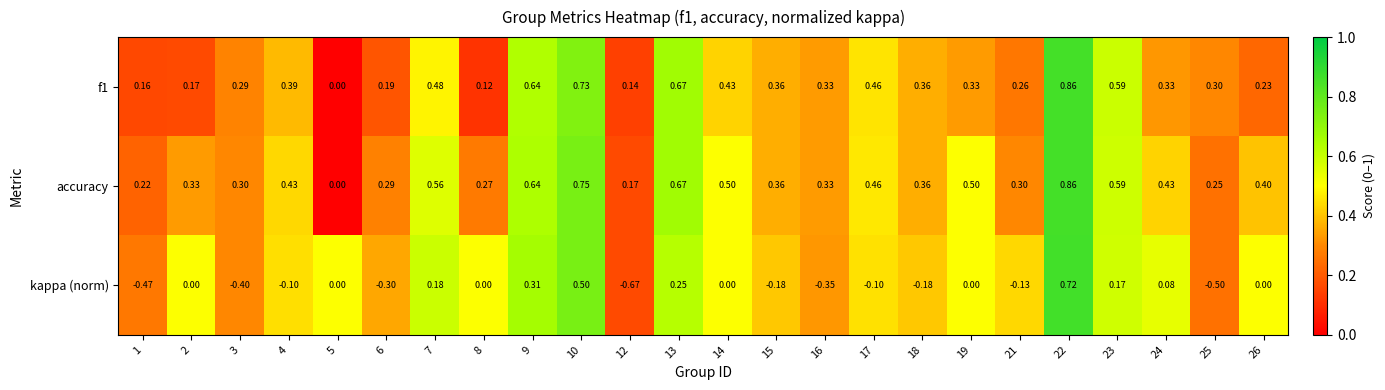

Which series has the widest spread of values?

kappa (norm)